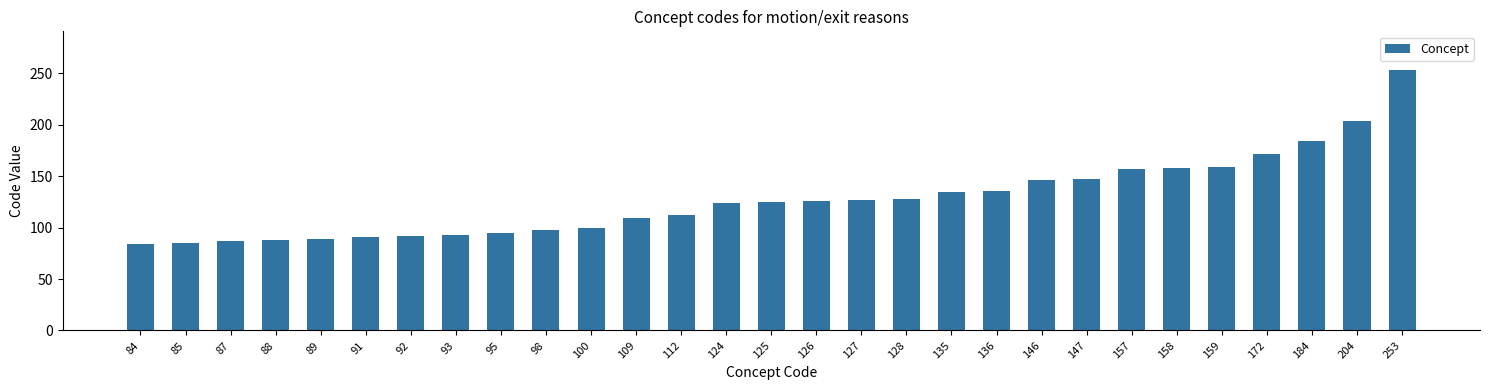

Does the chart contain stacked bars?

No